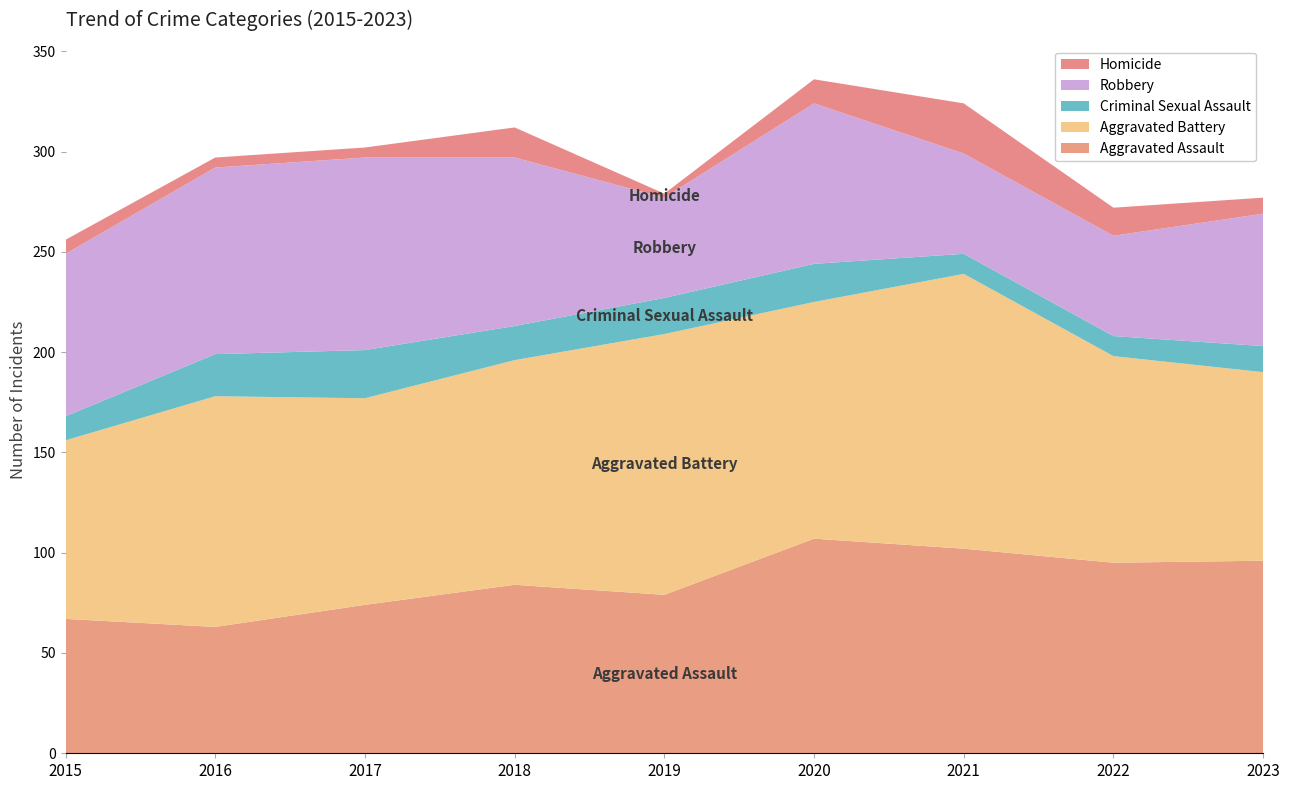

Reading right to left, list all the values displayed in this chart.

Aggravated Assault: 2023=96	2022=95	2021=102	2020=107	2019=79	2018=84	2017=74	2016=63	2015=67
Aggravated Battery: 2023=94	2022=103	2021=137	2020=118	2019=130	2018=112	2017=103	2016=115	2015=89
Criminal Sexual Assault: 2023=13	2022=10	2021=10	2020=19	2019=18	2018=17	2017=24	2016=21	2015=12
Robbery: 2023=66	2022=50	2021=50	2020=80	2019=50	2018=84	2017=96	2016=93	2015=81
Homicide: 2023=8	2022=14	2021=25	2020=12	2019=2	2018=15	2017=5	2016=5	2015=7